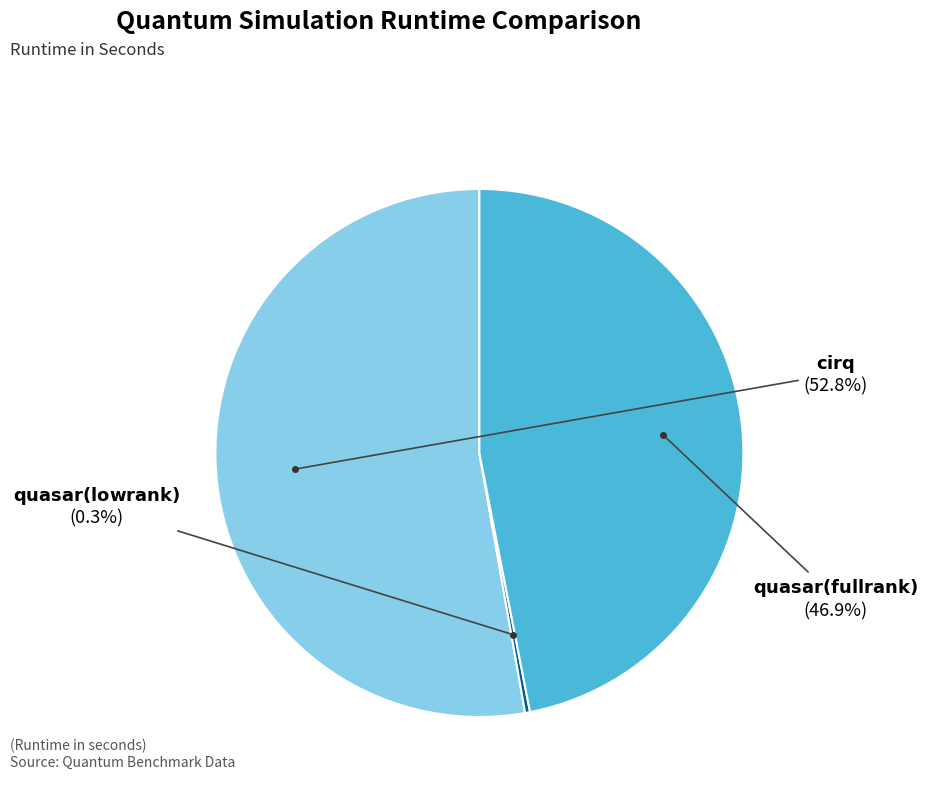

To the nearest percent, what is the average slice percentage?

33%